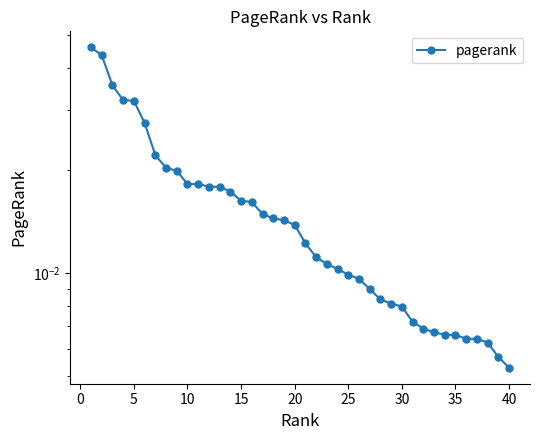

The chart shows a value of 0.0 at 16. True or false?

False